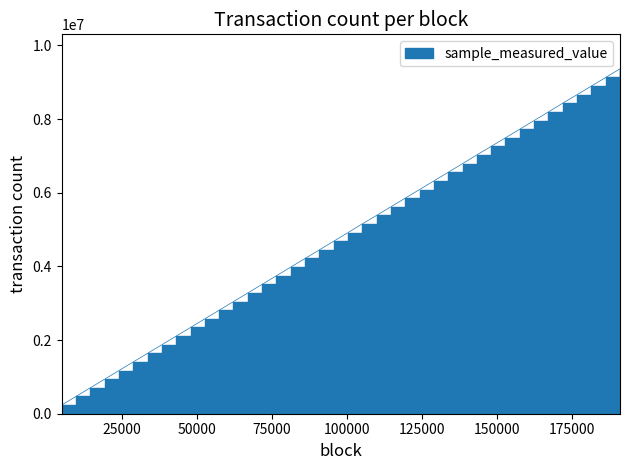

Approximately how many times larger is the value at 167230 compared to 143340?

1.2